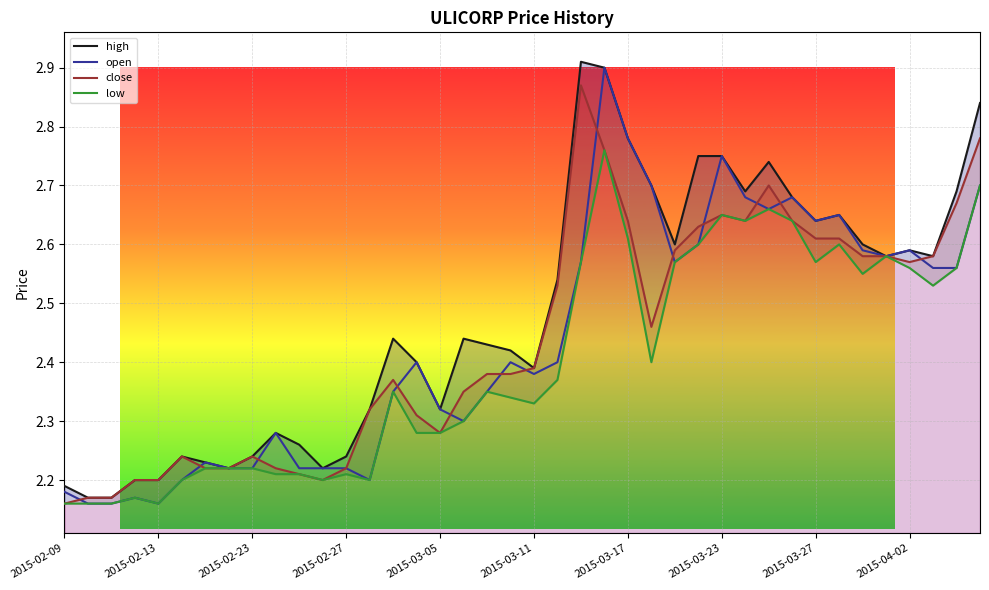

How many series are shown in this chart?

4